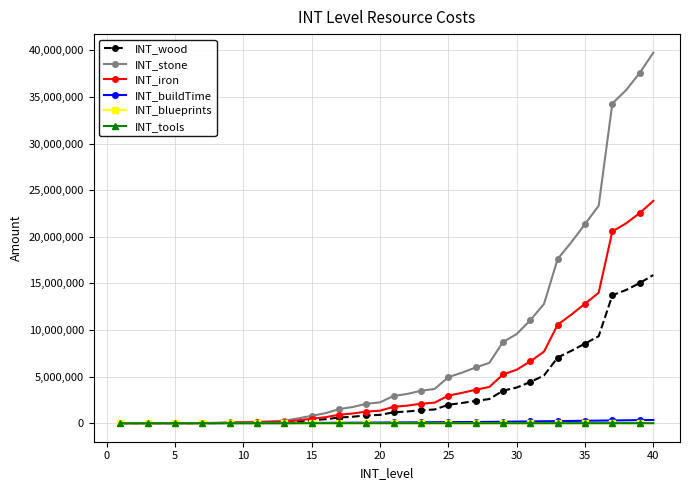

Does the chart have visible grid lines?

Yes